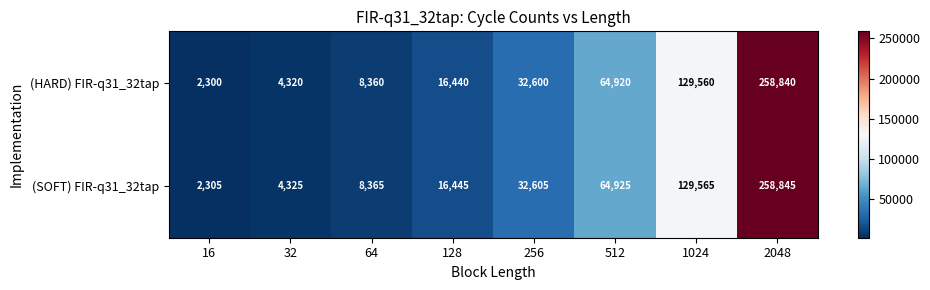

List the series in order of their peak value, lowest first.

(HARD) FIR-q31_32tap, (SOFT) FIR-q31_32tap